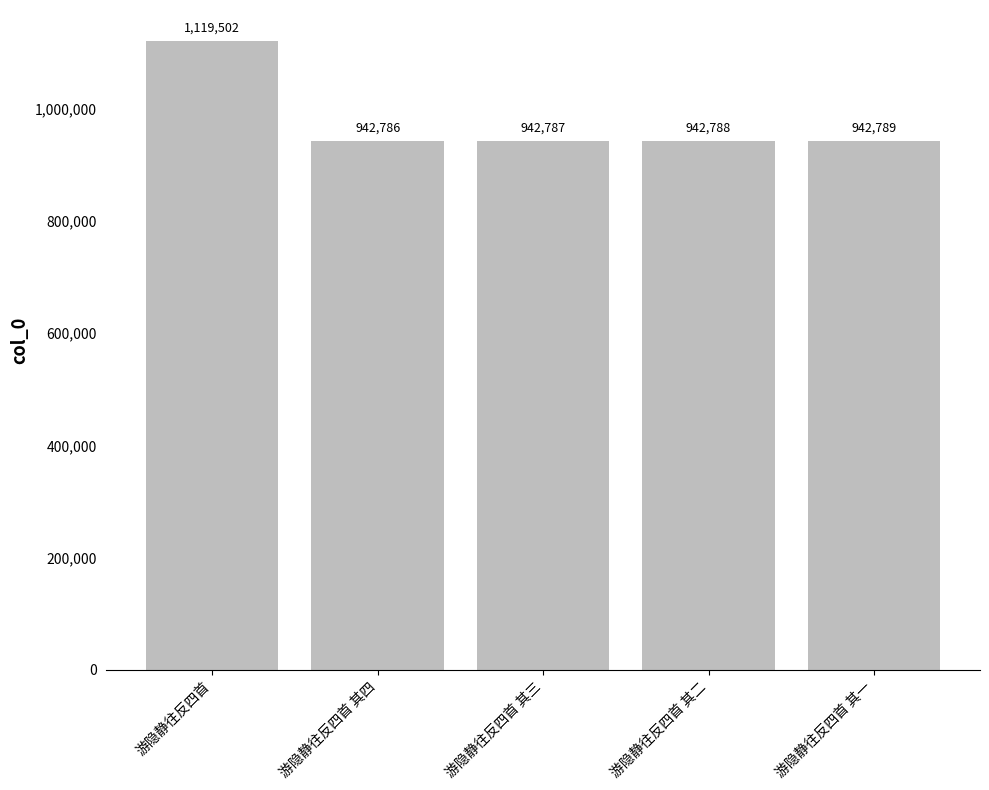

Is it true that the value at 游隐静往反四首 其一 is 310337?

False